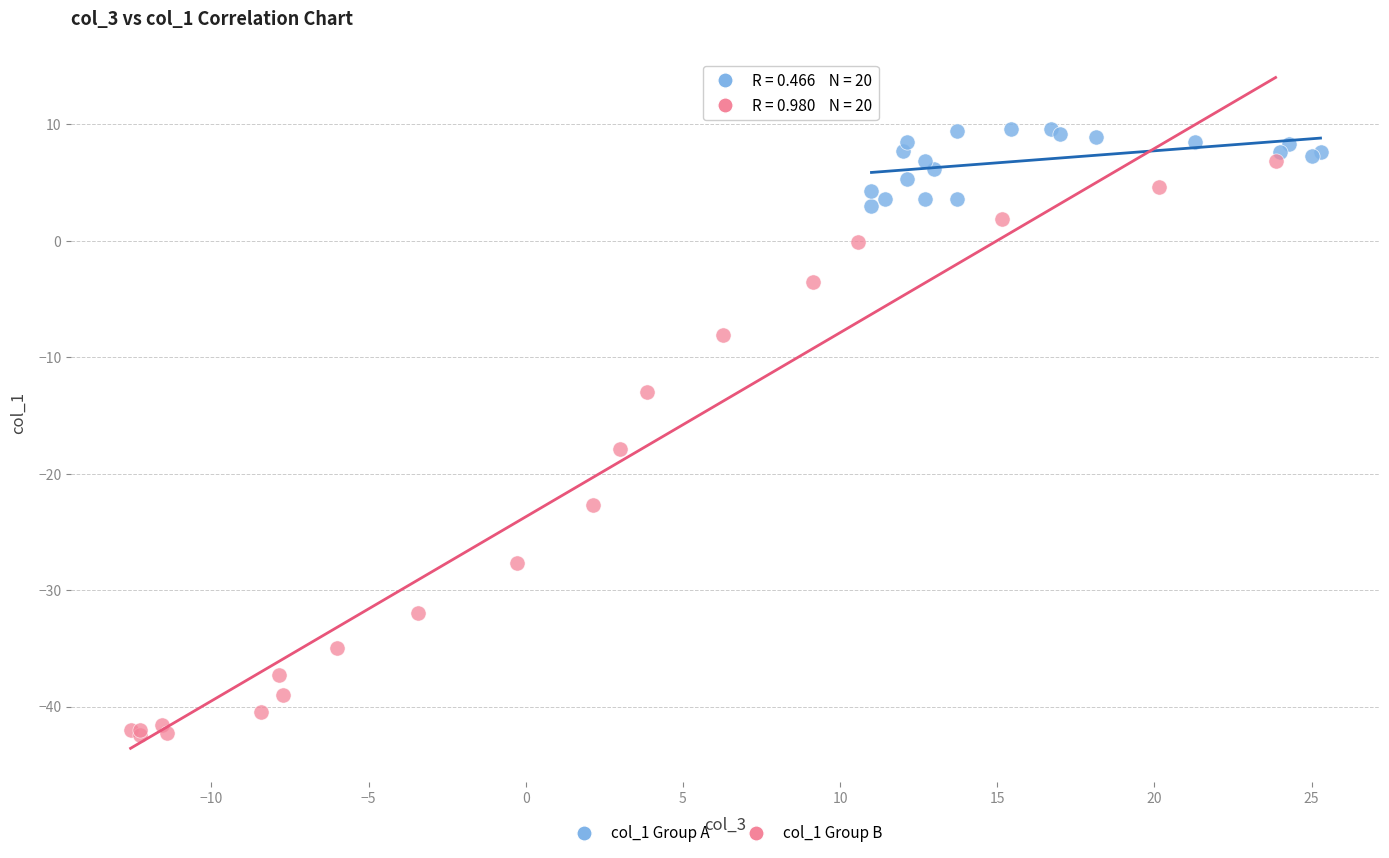

Which series reaches the minimum Y coordinate?

col_1 Group B